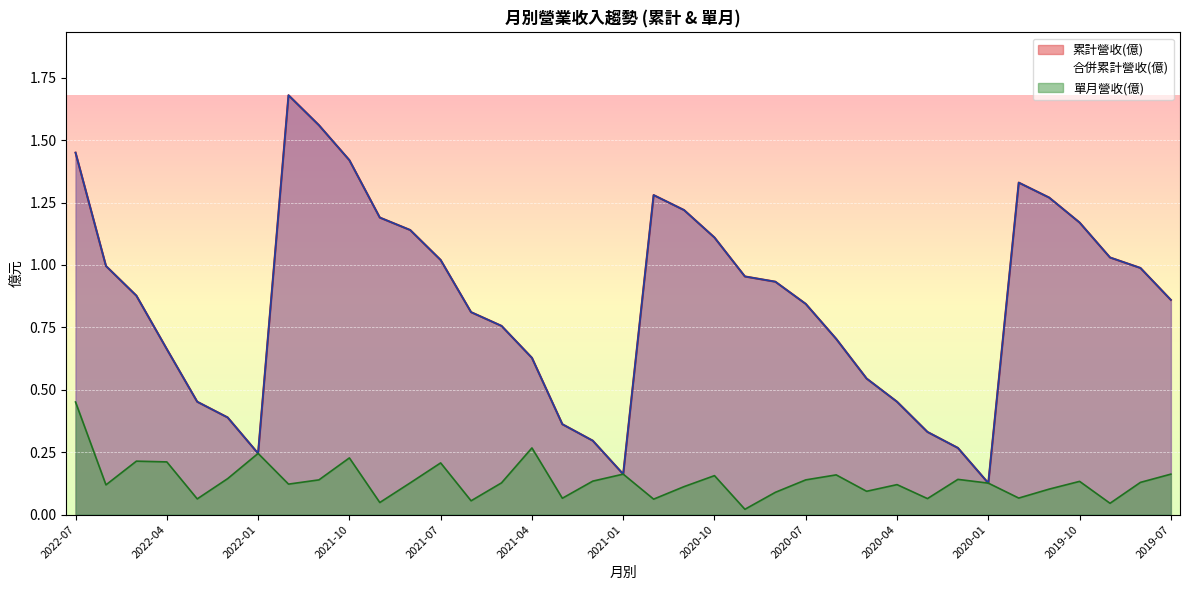

What is the label of the 31st point from the left?

2020-01